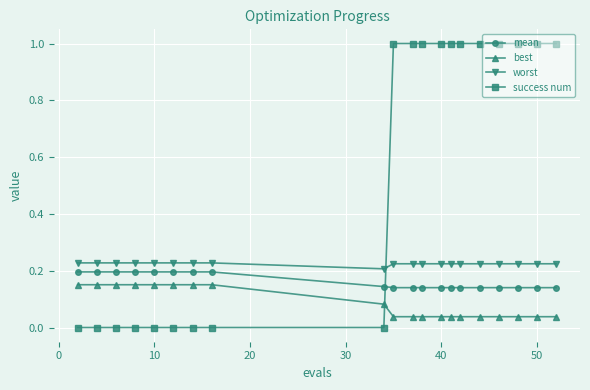

Which series has the largest total across all categories?

success num